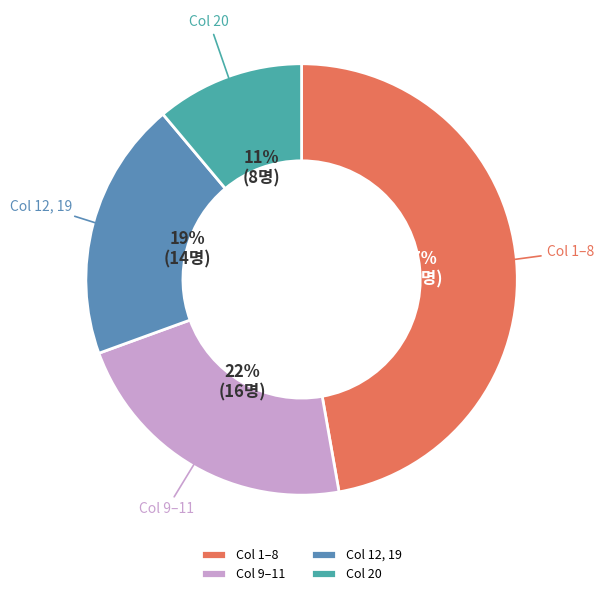

Does any single category account for the majority?

No